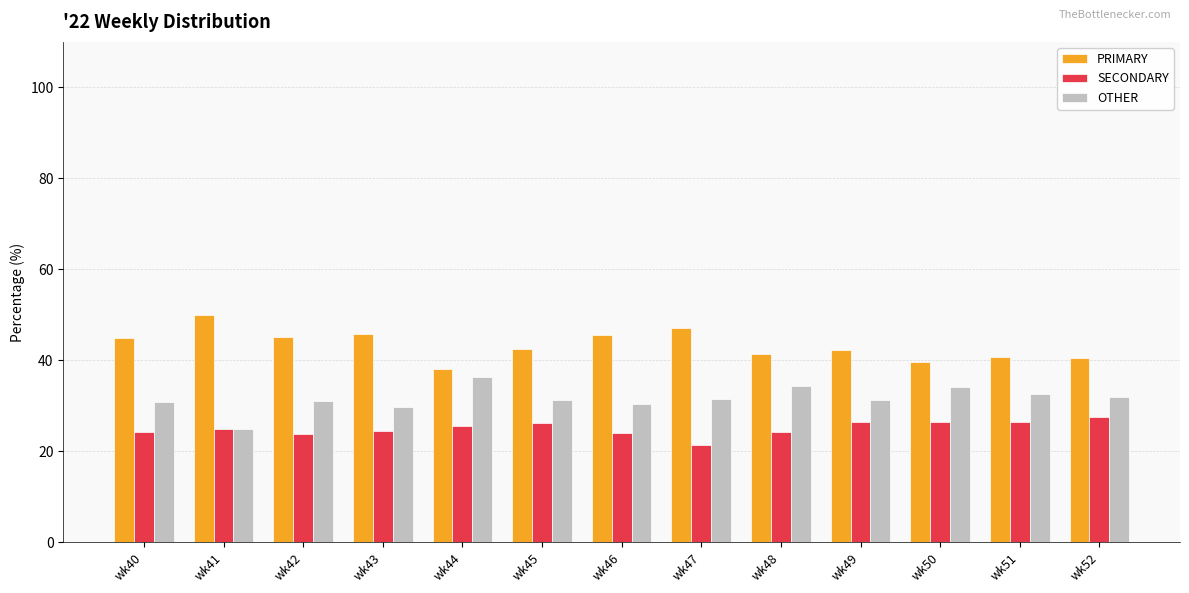

At how many categories does at least one series exceed 23?

13